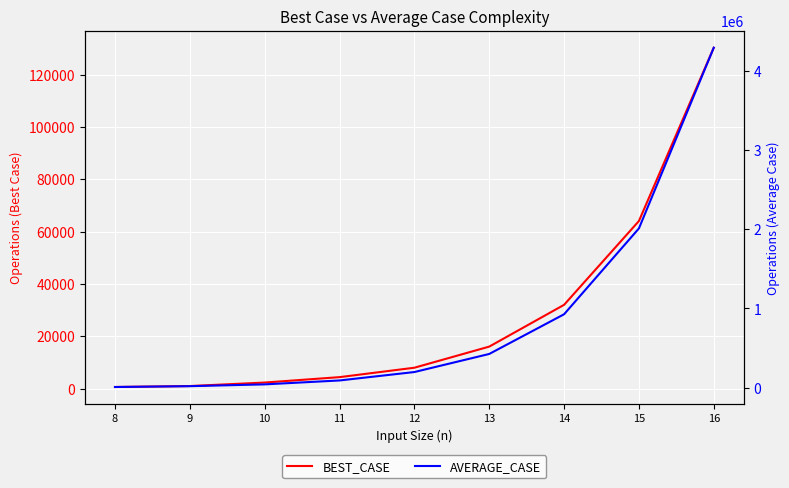

Does the chart display data point markers on the line(s)?

No